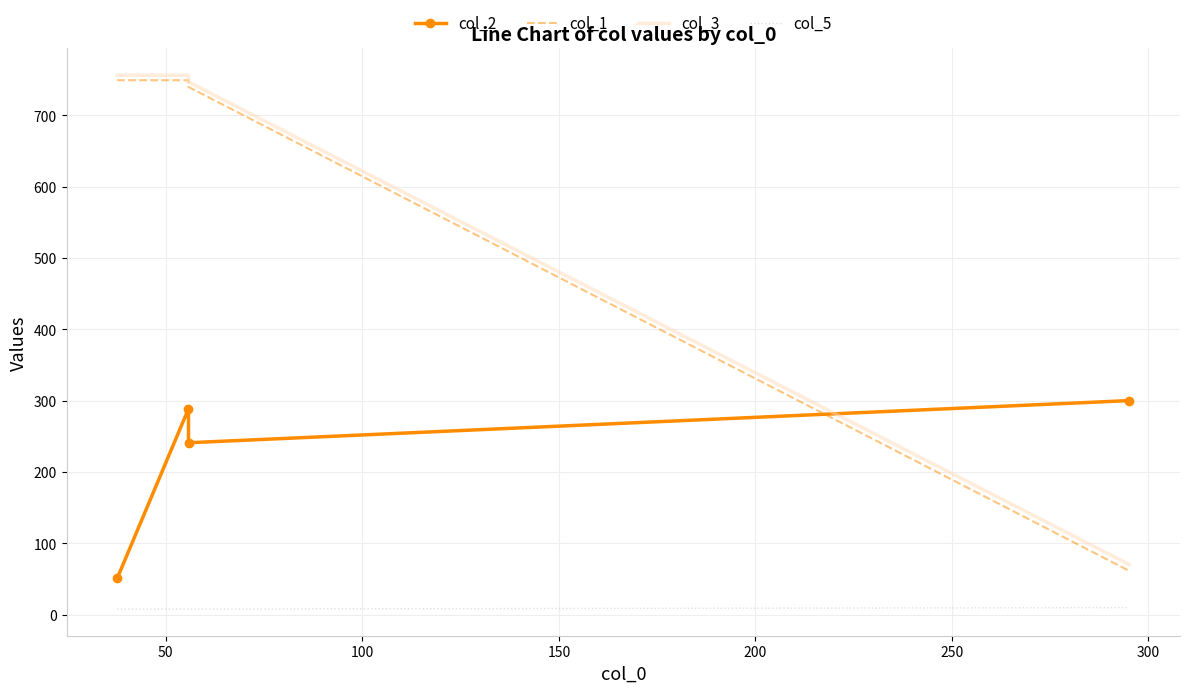

True or false: col_5 and col_1 intersect in this chart.

False